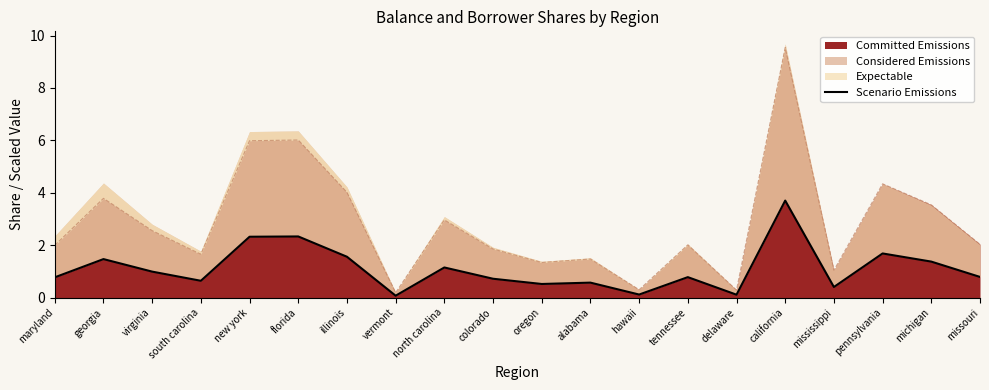

What is the smallest value displayed?

0.1